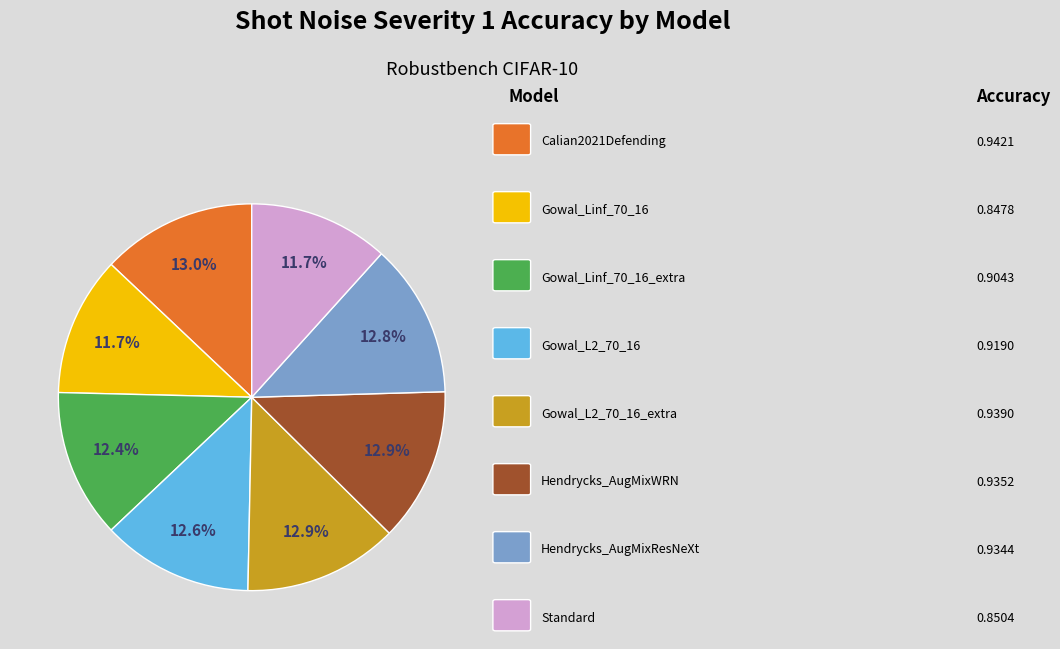

How many segments does this pie chart have?

8